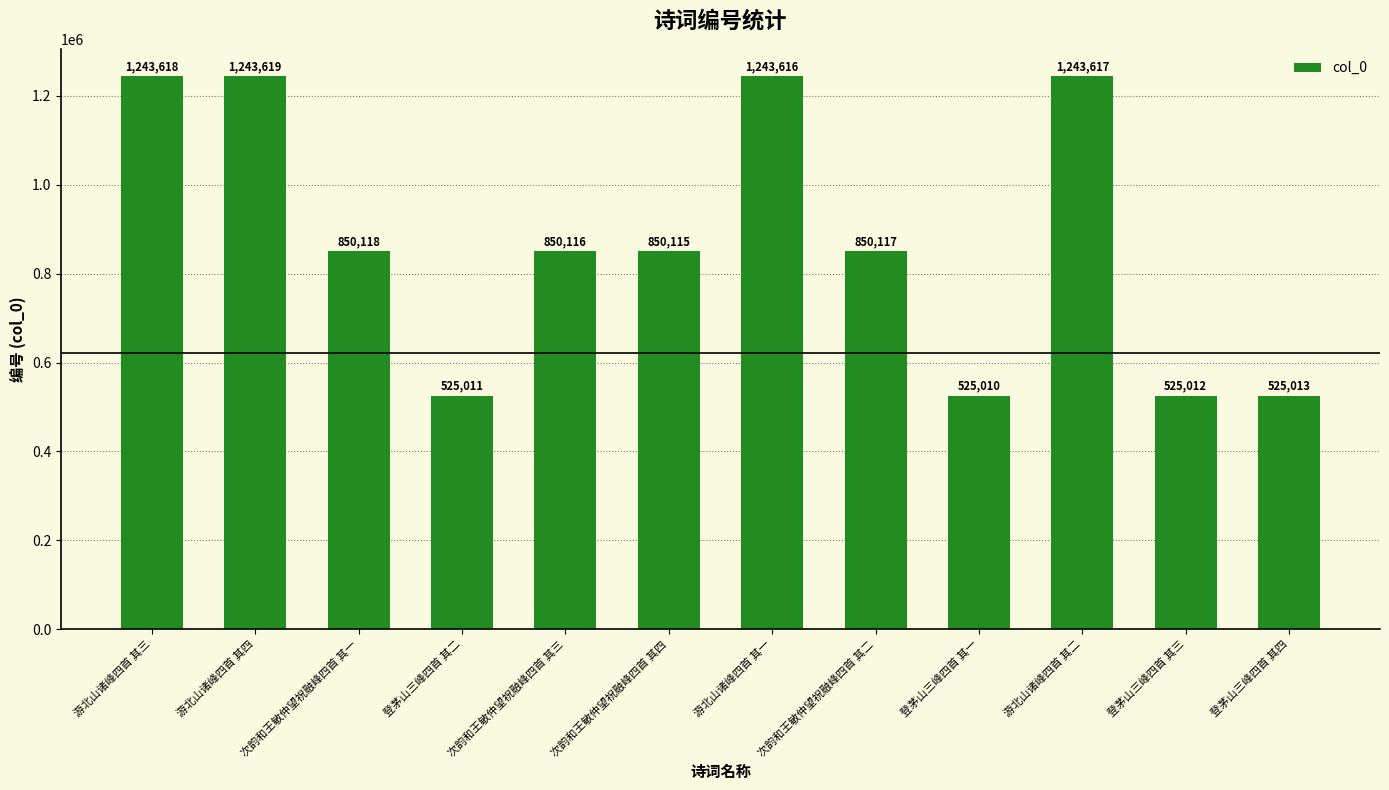

What is the change in value from 次韵和王敏仲望祝融峰四首 其三 to 游北山诸峰四首 其二?

+393501